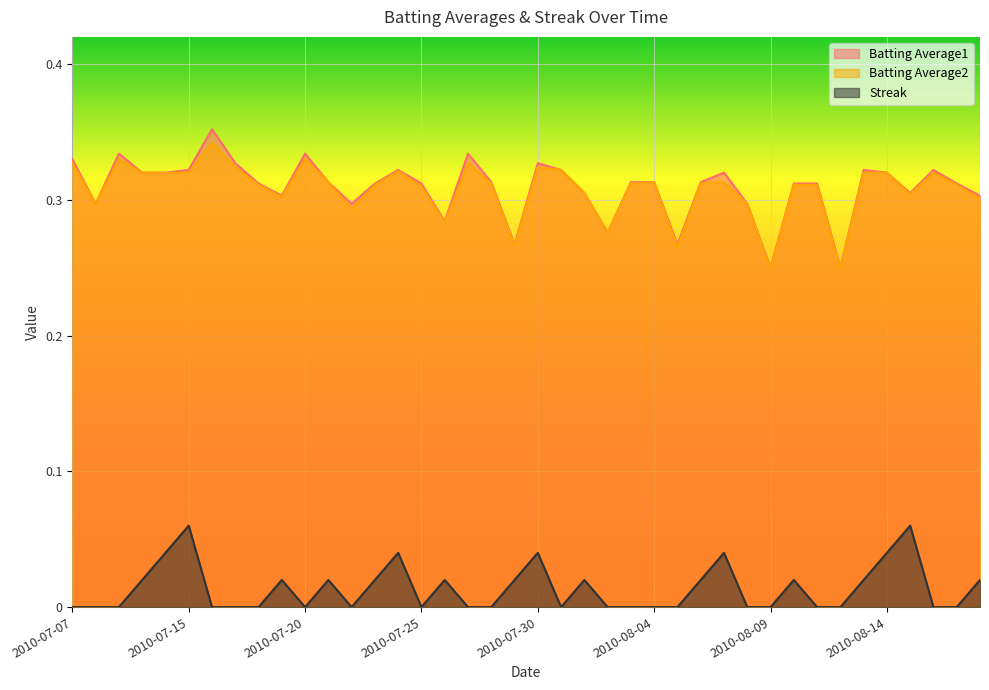

Is it true that Batting Average1 equals 0.2 at 2010-07-30?

False